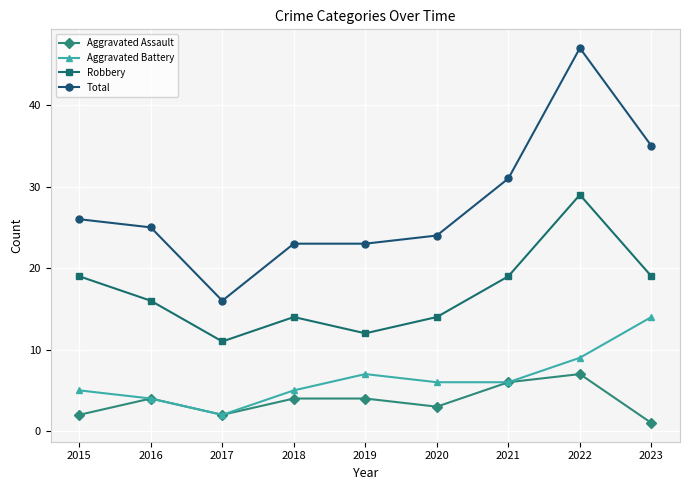

What is the difference between the highest and lowest values at 2019?

19